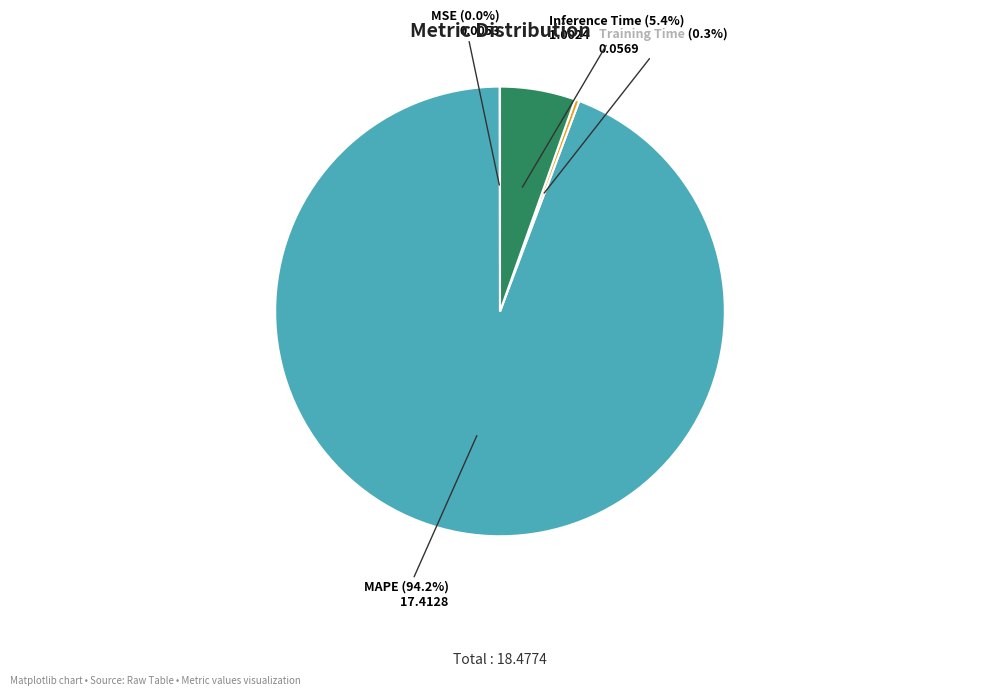

What is the largest slice in the pie chart?

MAPE